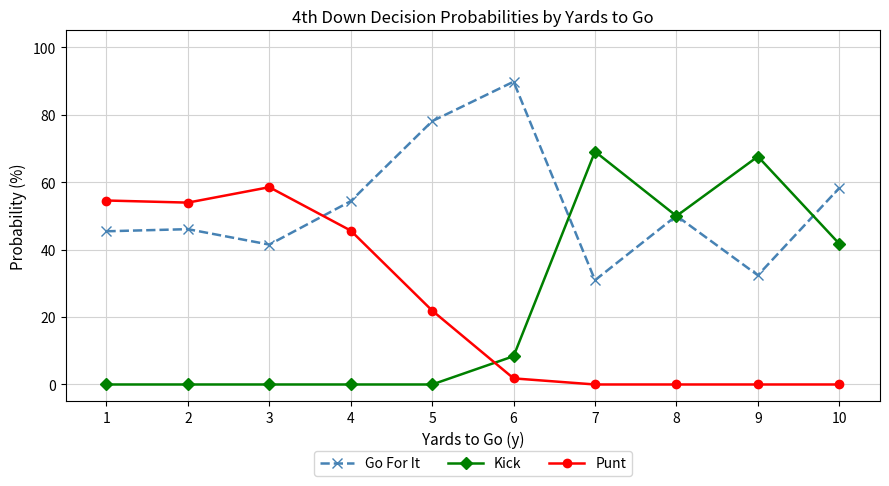

How many times do Punt and Go For It cross each other?

1